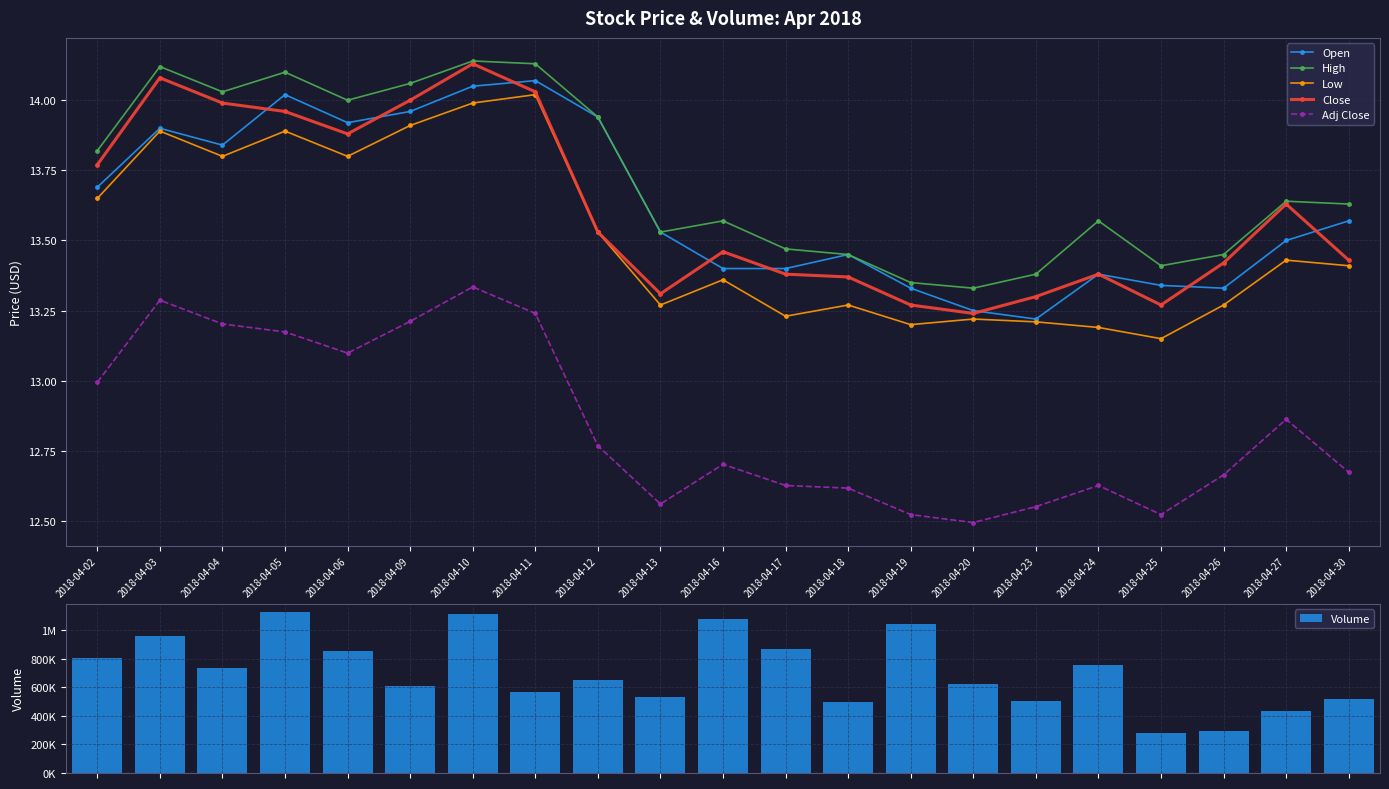

Rank the series by their maximum value, from highest to lowest.

Volume, High, Close, Open, Low, Adj Close